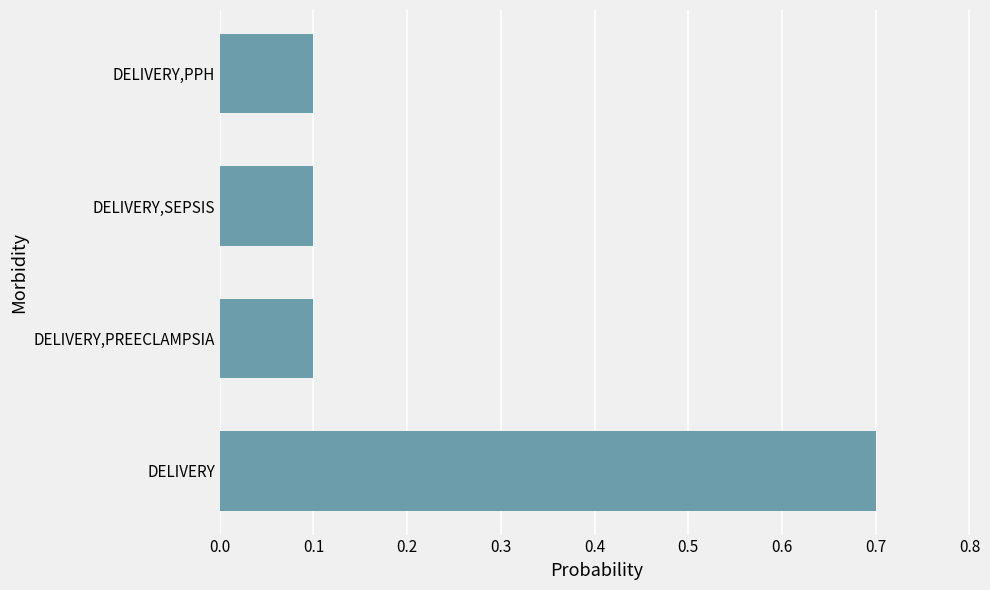

Read the value at DELIVERY.

0.7